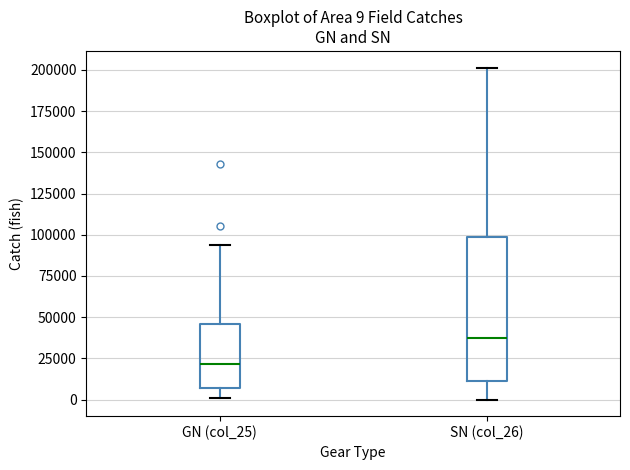

Comparing the boxes themselves (not the whiskers), which one is the tallest?

SN (col_26)